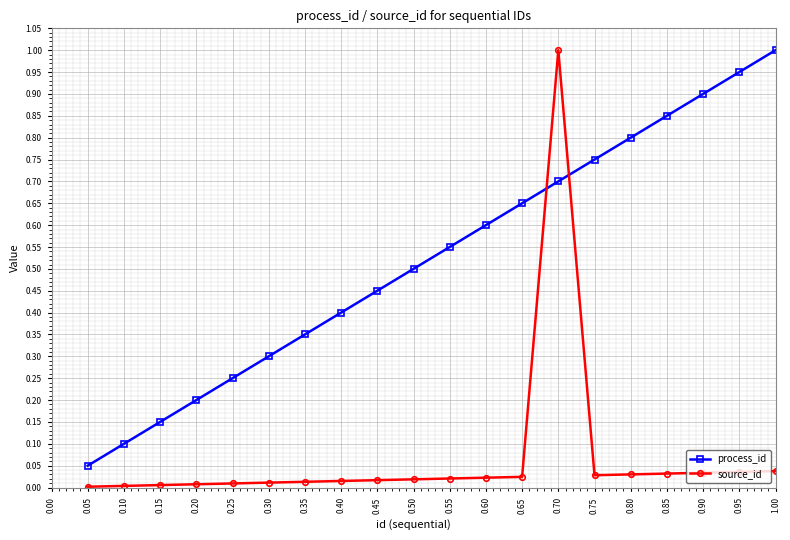

Which series has the largest range (max minus min)?

source_id